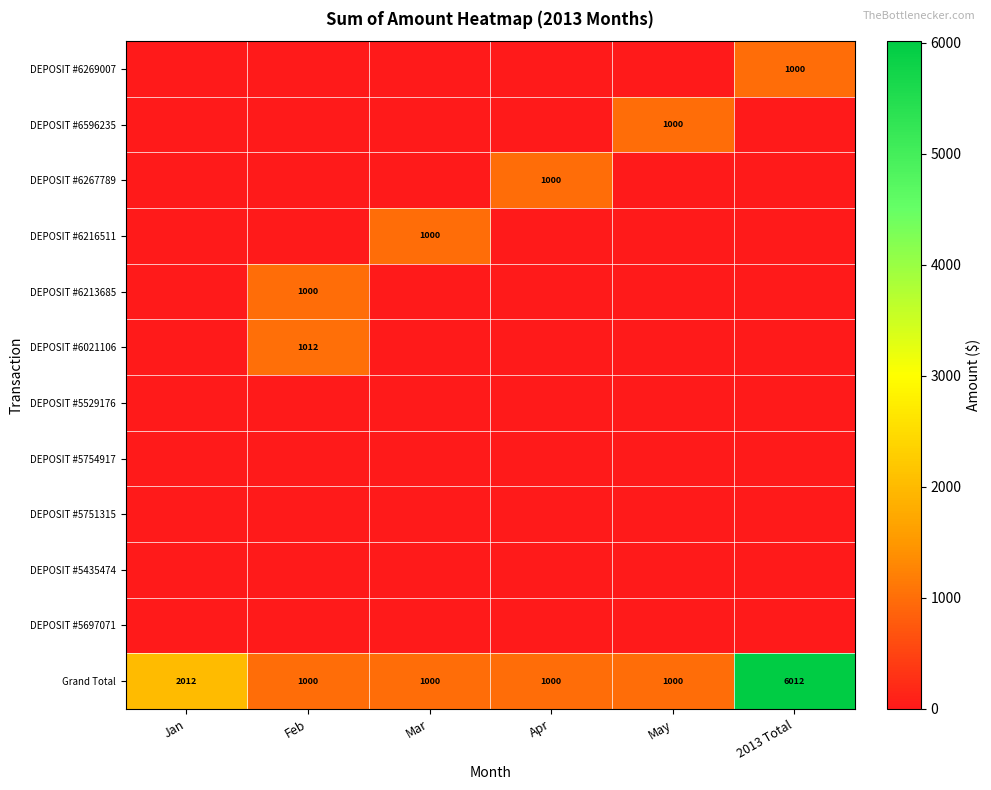

The Grand Total series shows 501 at Mar. True or false?

False